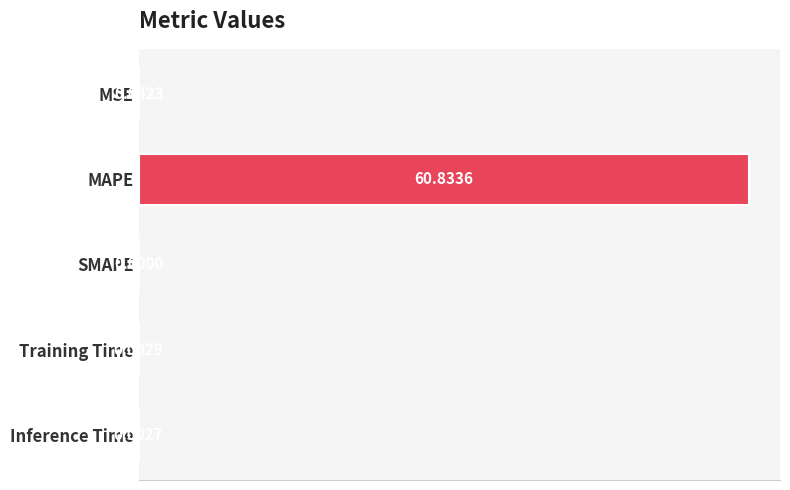

What is the maximum value shown in the chart?

60.8